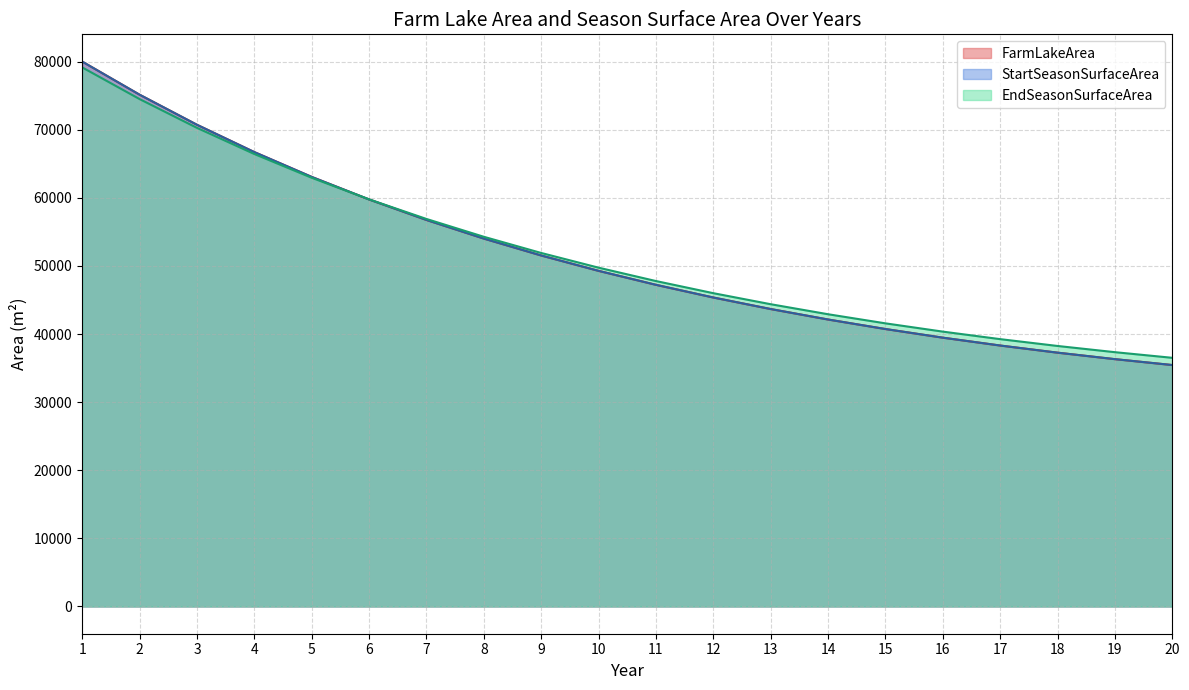

Is it true that EndSeasonSurfaceArea equals 12401.1 at 5?

False